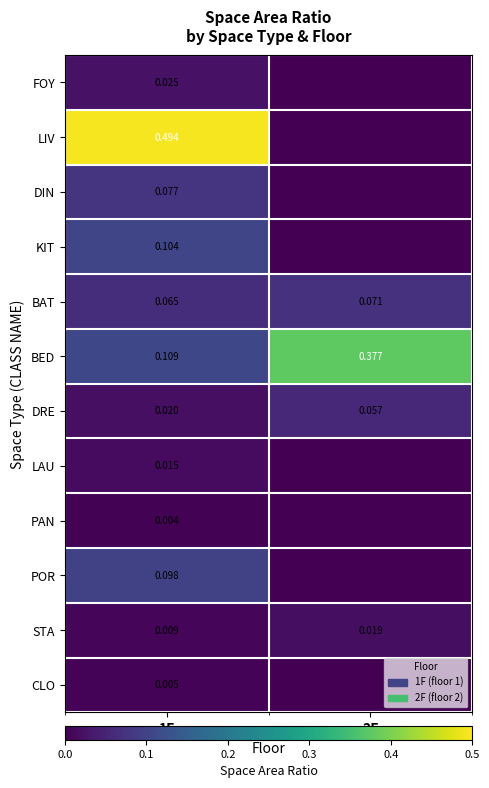

Where is DRE nearest to the value 0?

1F